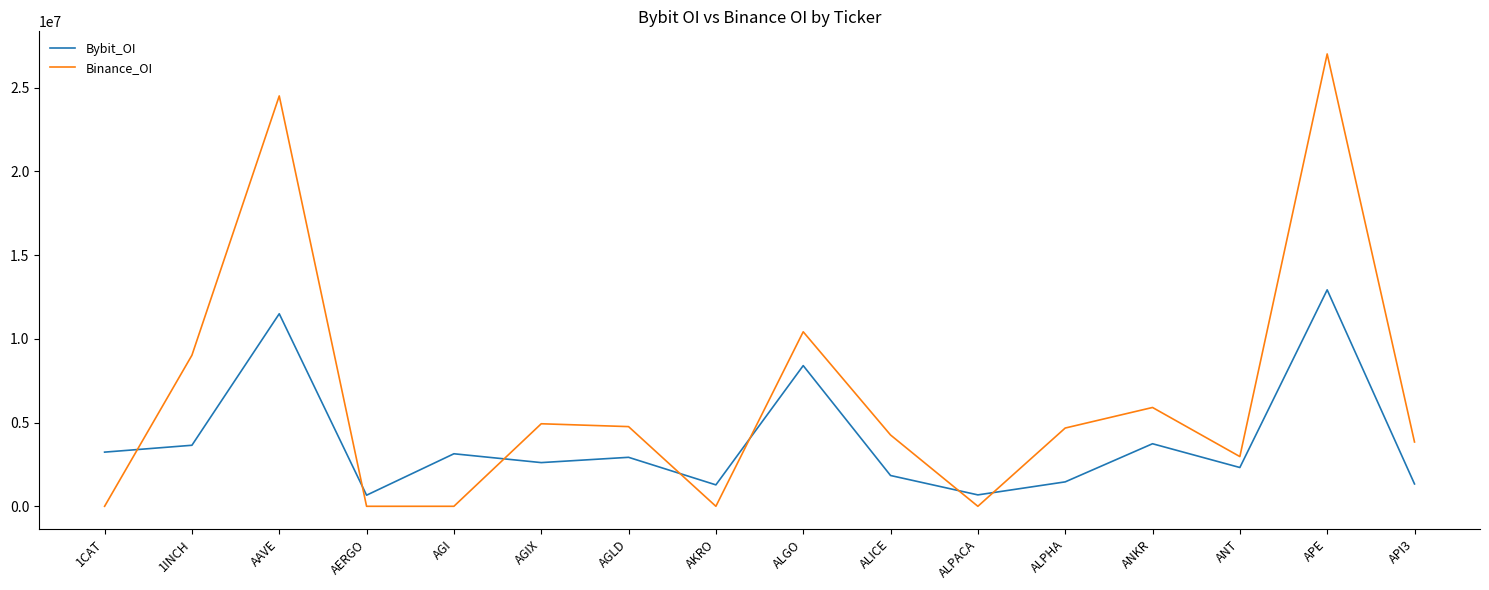

What is the difference between the highest and lowest values at 1CAT?

3235362